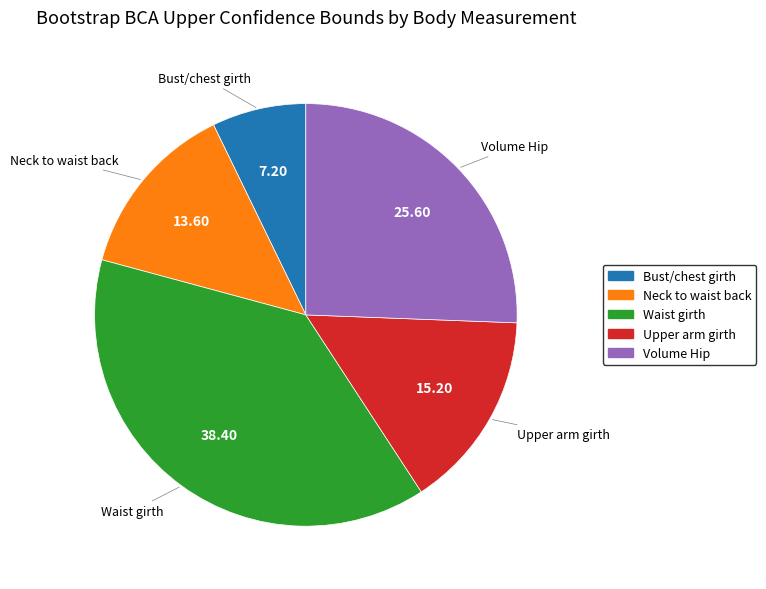

Is there a majority slice in this chart?

No